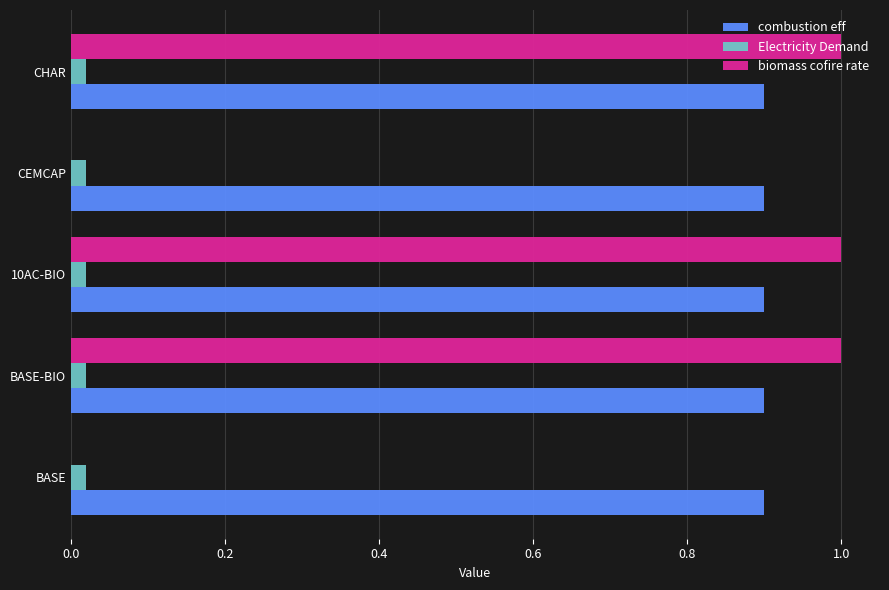

The value of Electricity Demand at BASE is 0.0. True or false?

True